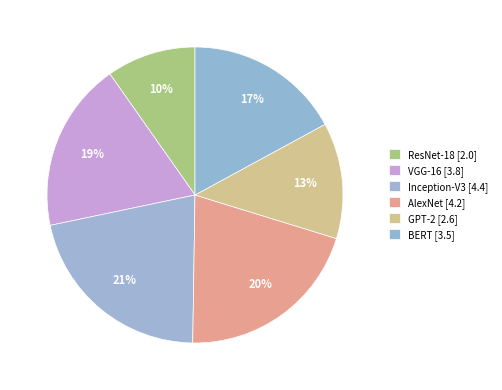

The BERT slice represents 32% of the pie. True or false?

False